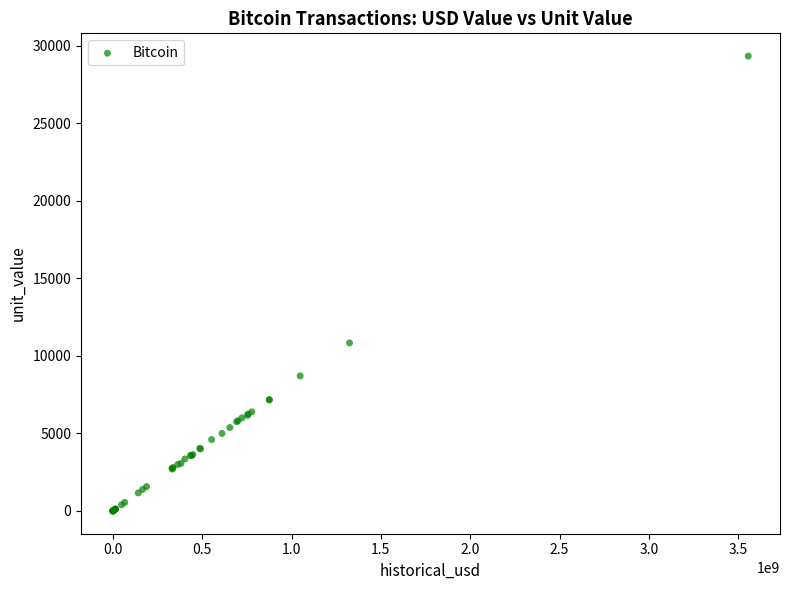

What Y value in the scatter plot is closest to 14660?

10833.0